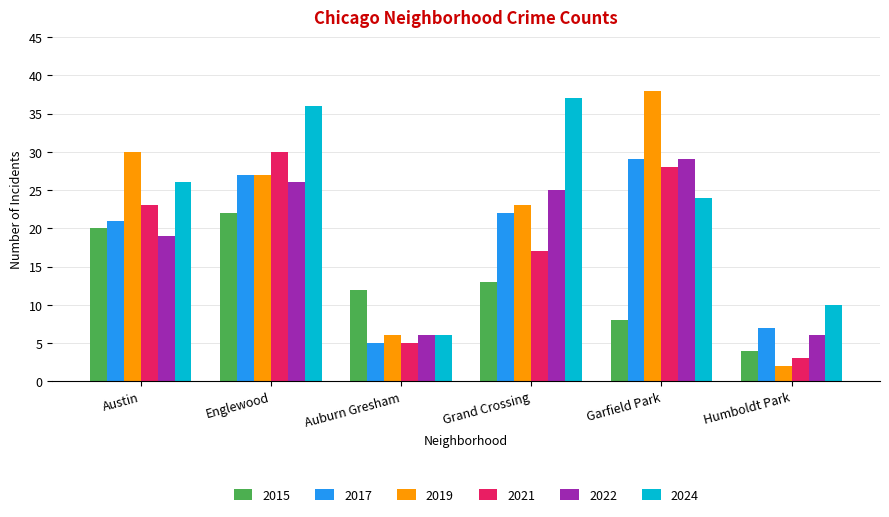

How many data points in 2021 are less than 23?

3